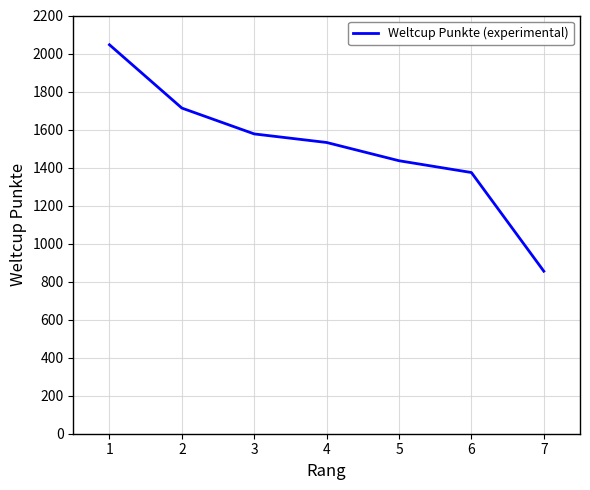

How many lines are shown in the chart?

1